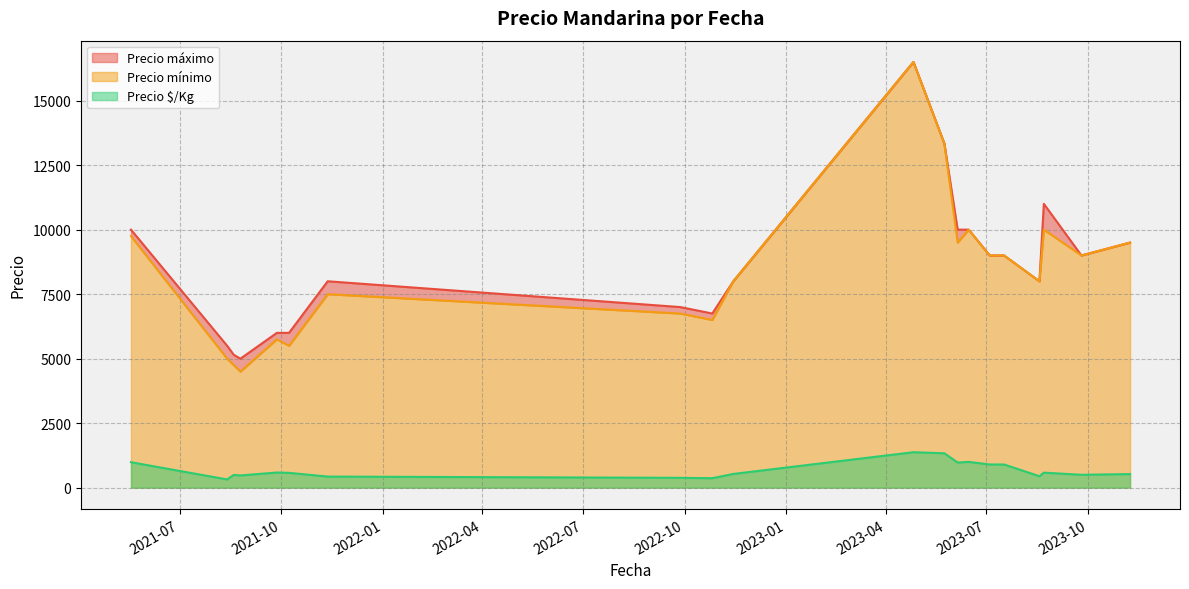

What is the difference between the Precio $/Kg values at 2023-05-24 and 2023-07-17?

600